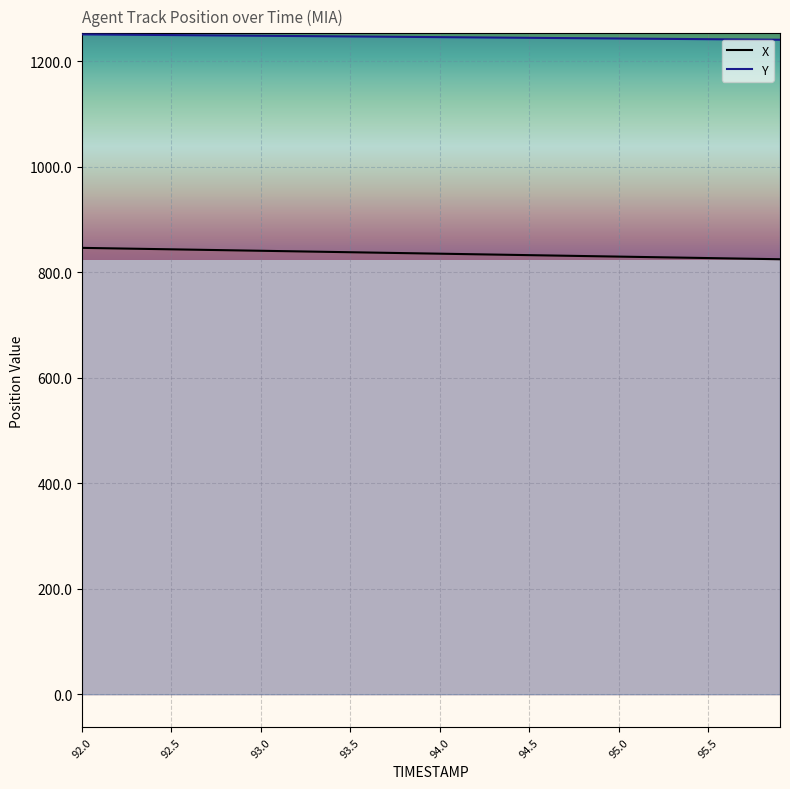

How many categories are shown in the chart?

40